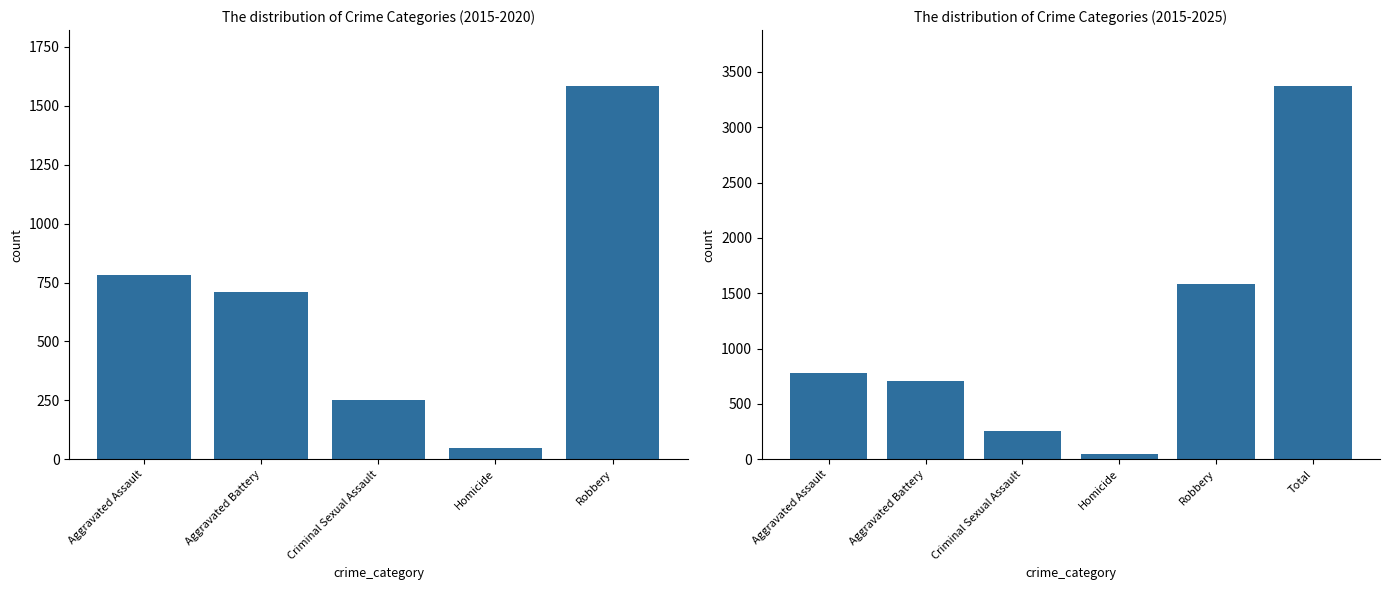

How many values are below 781?

3